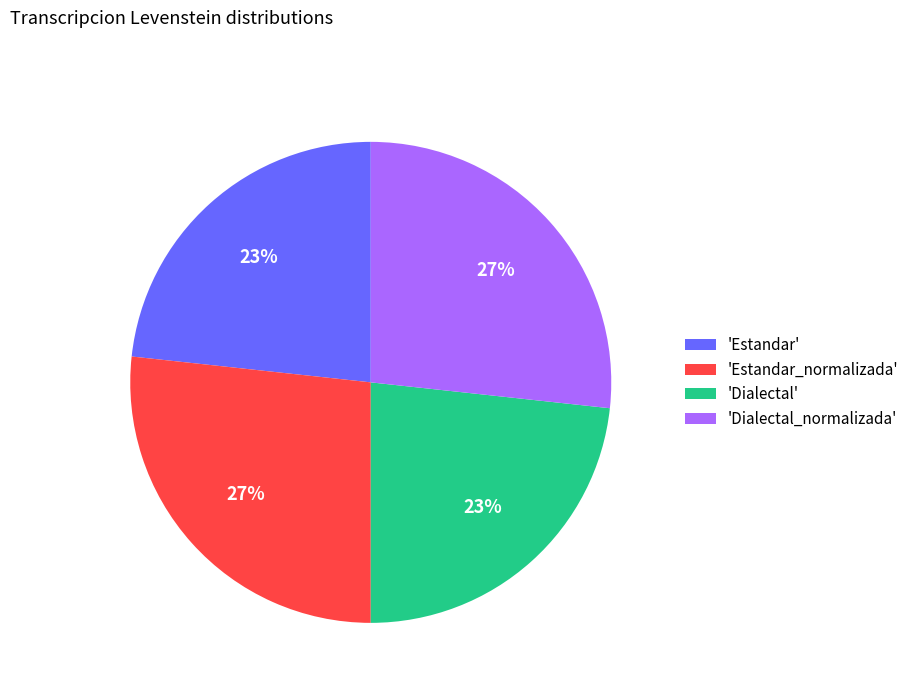

Is there any slice that represents more than half of the pie?

No